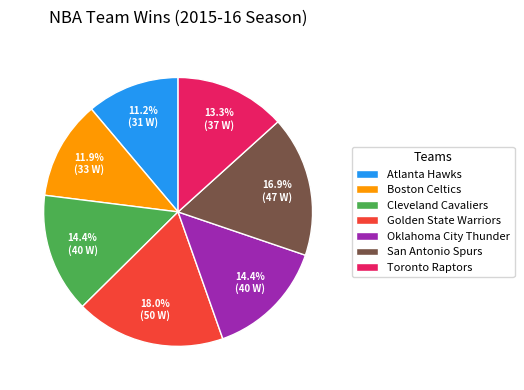

Which has a higher value, Golden State Warriors or Oklahoma City Thunder?

Golden State Warriors